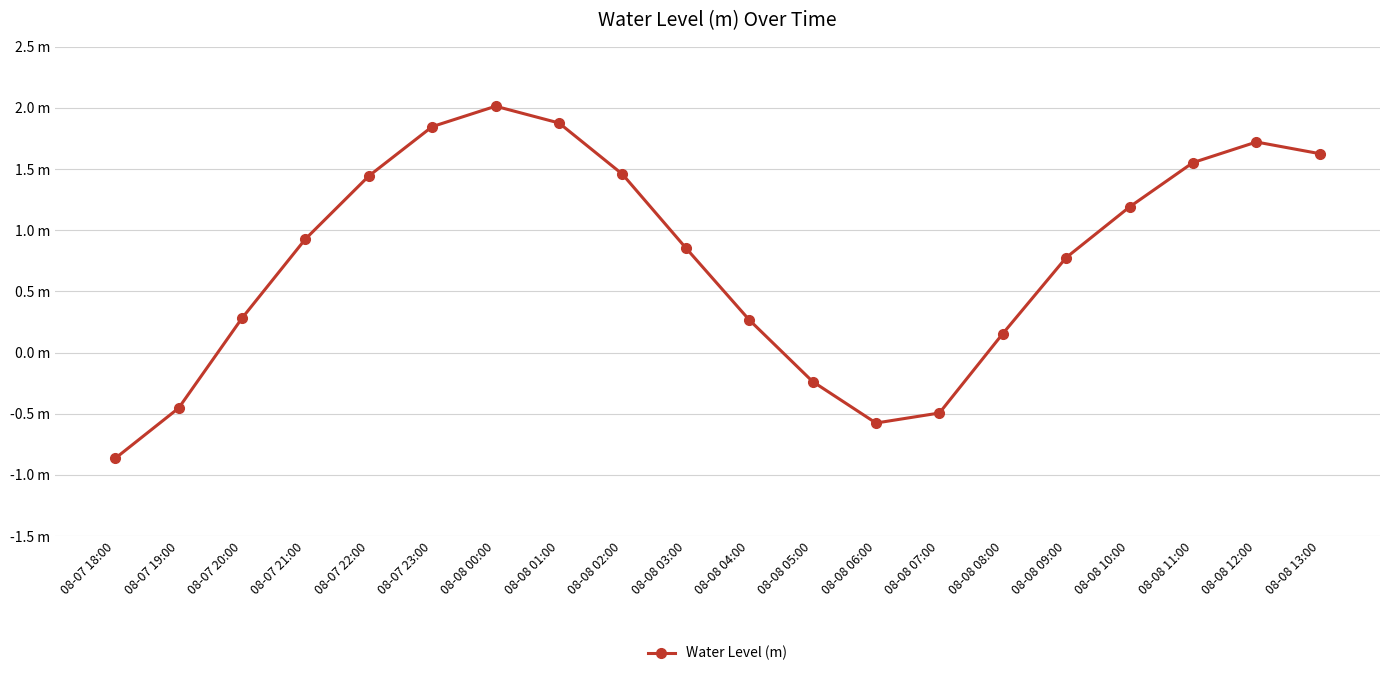

Does the chart display data point markers on the line(s)?

Yes